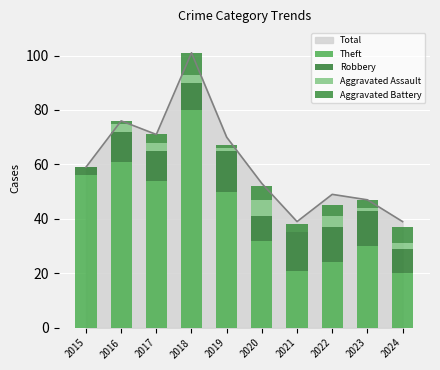

What value does the Robbery series have at 2015, to the nearest 5?

5